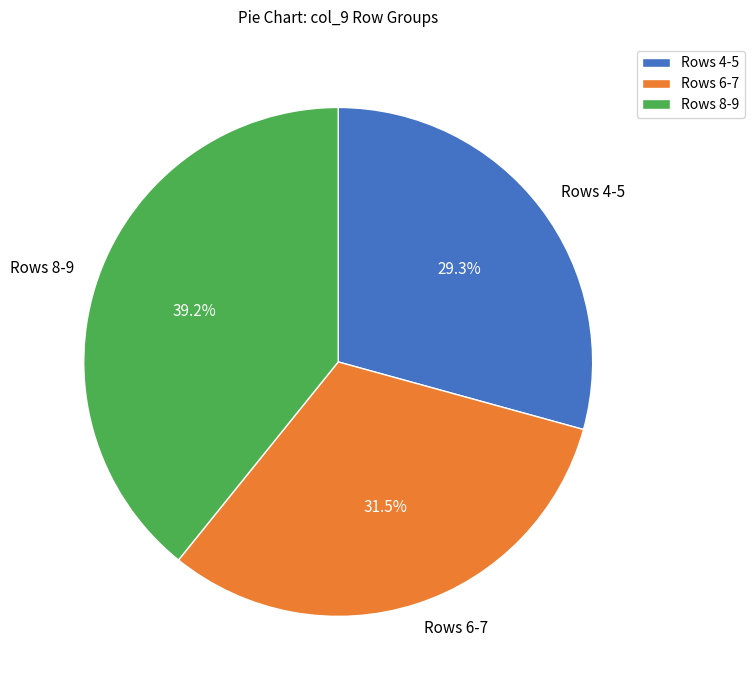

Is Rows 6-7 the majority of the pie?

No